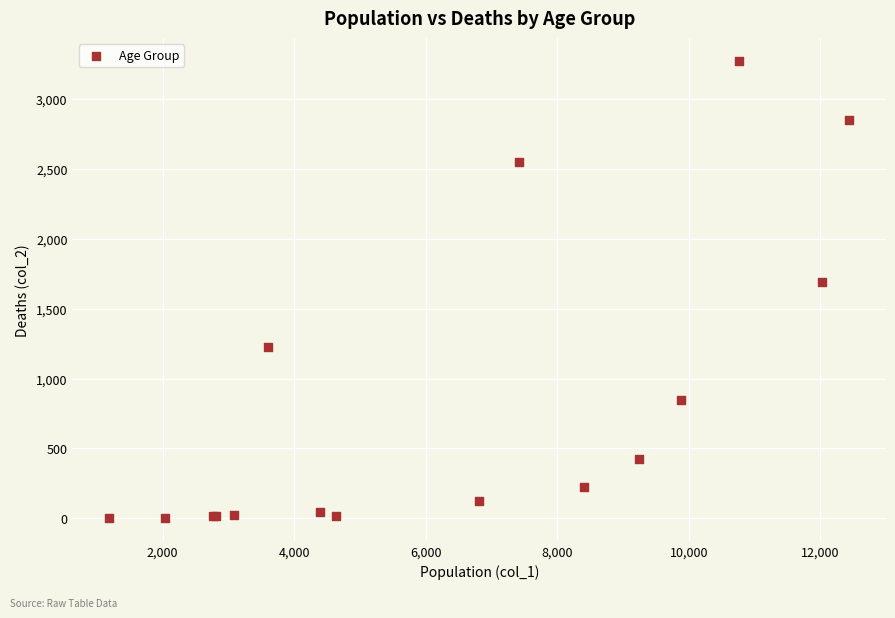

What Y value in the scatter plot is closest to 1638?

1690